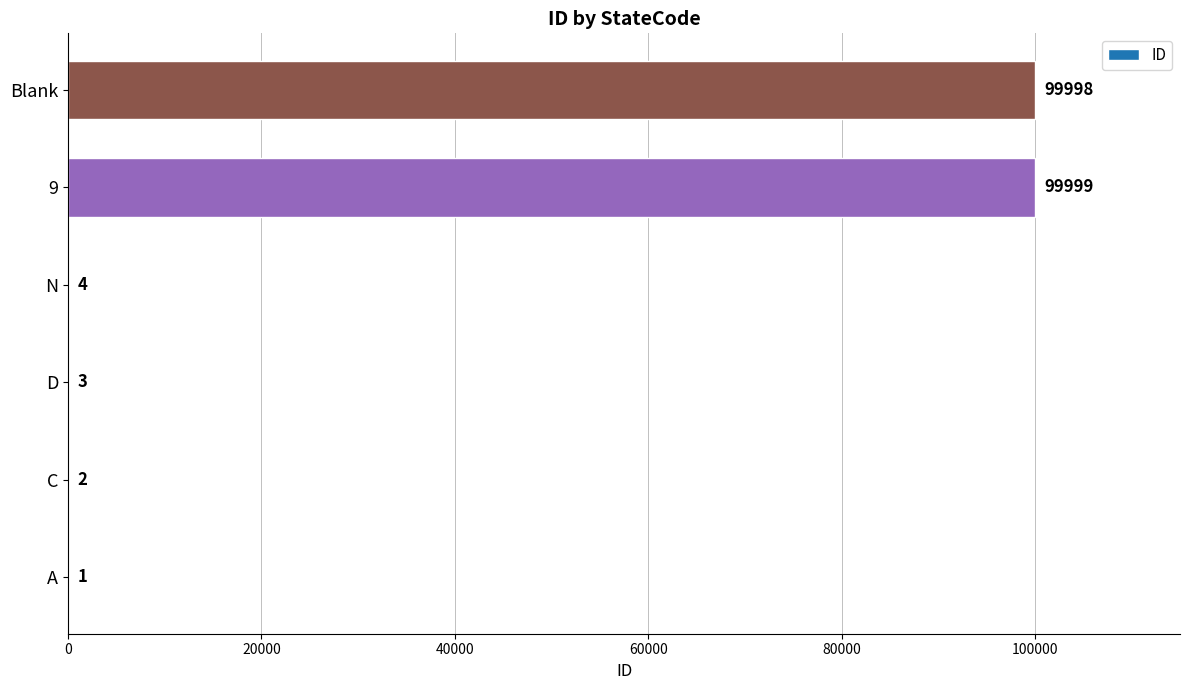

Count the number of data series in this chart.

1